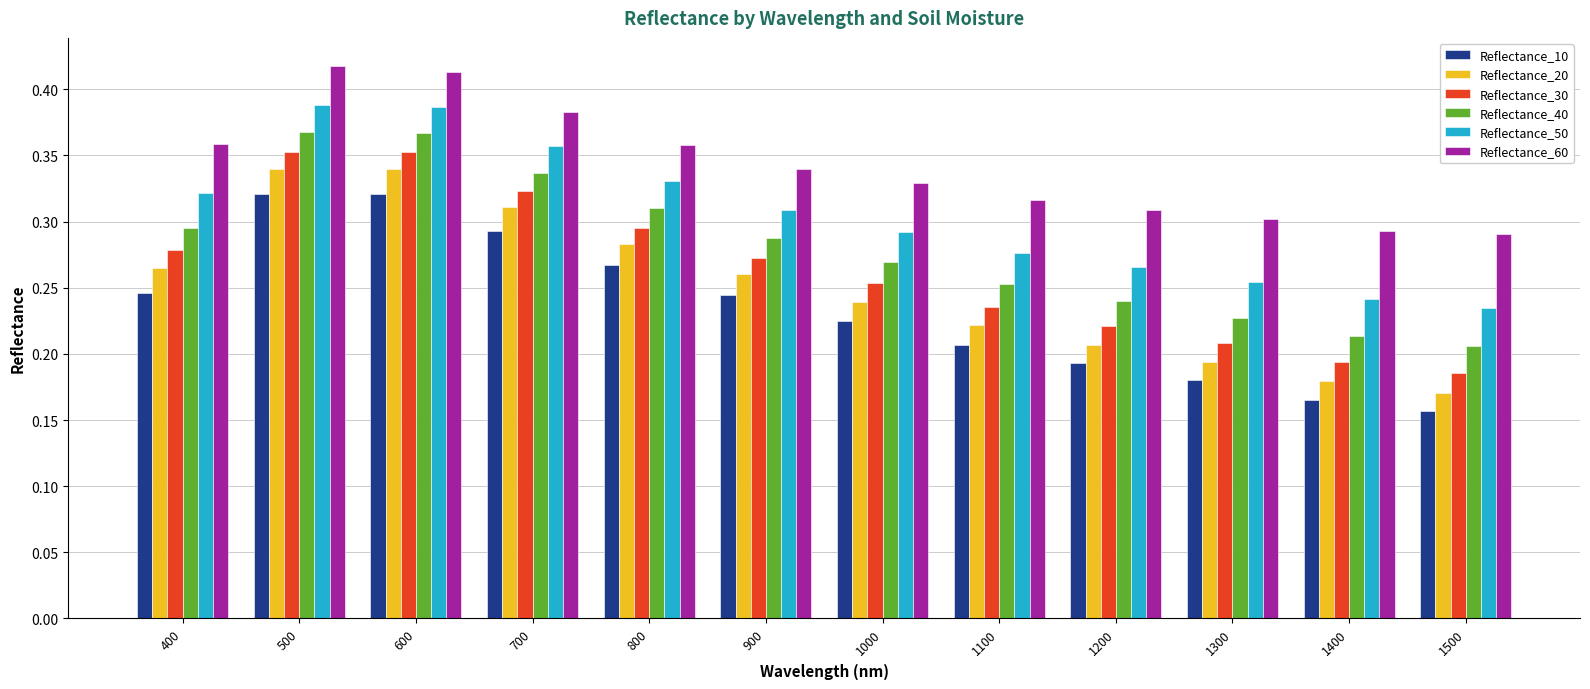

Where is Reflectance_50 nearest to the value 0?

1500